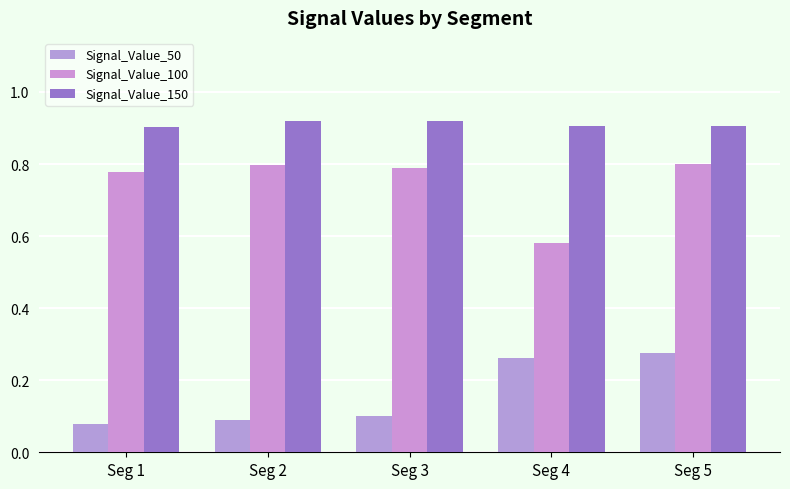

Where is Signal_Value_50 nearest to the value 0?

Seg 1